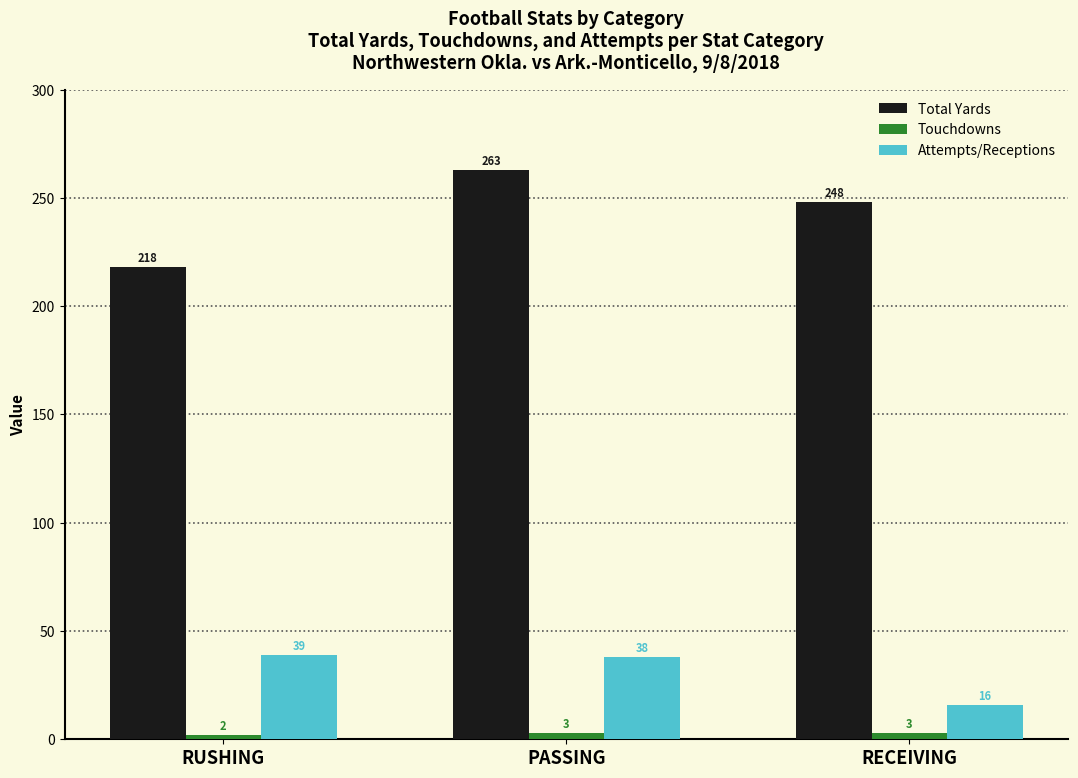

What is the maximum value for Touchdowns?

3